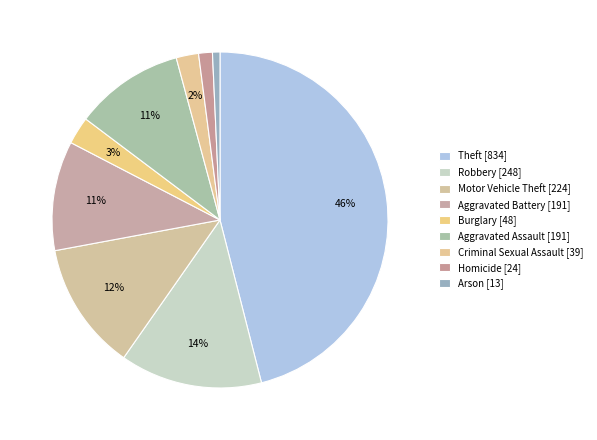

To the nearest percent, what is the difference between the Theft and Aggravated Assault slice percentages?

35%